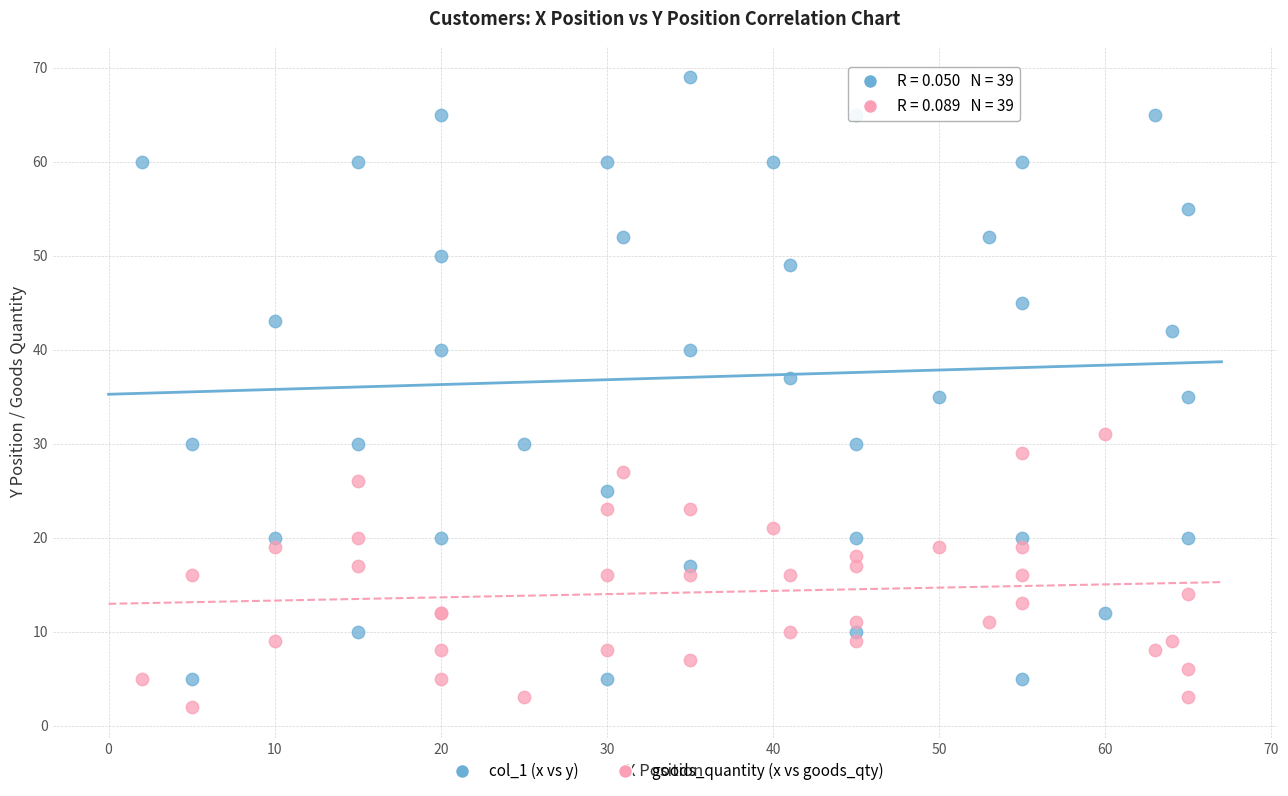

Which series has the widest spread of Y values?

col_1 (x vs y)